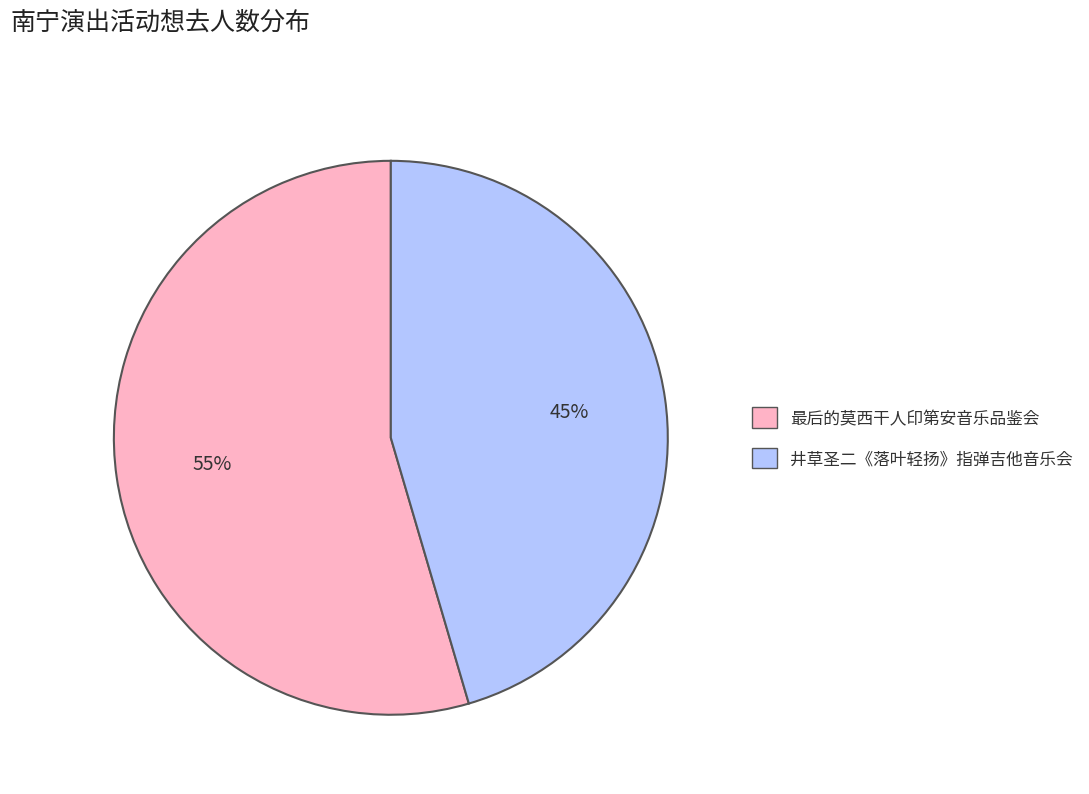

Which slice is the largest?

最后的莫西干人印第安音乐品鉴会